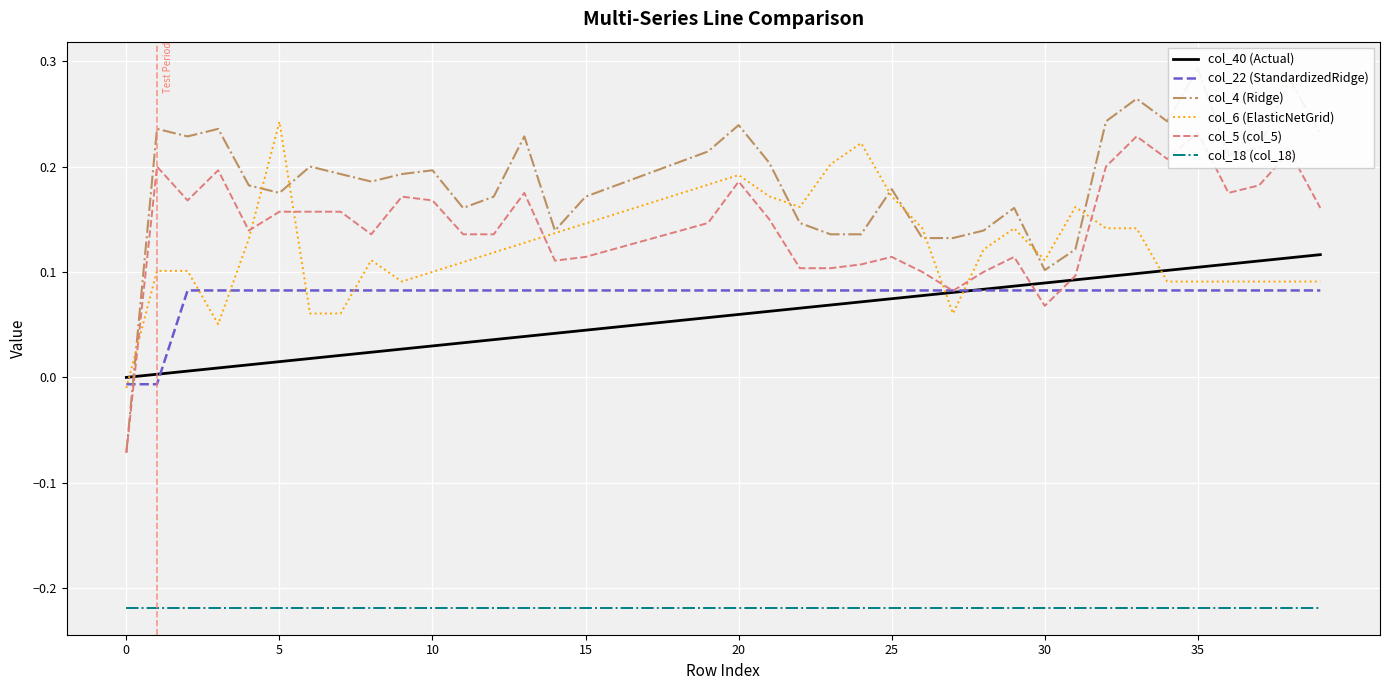

What is the difference between the maximum and minimum values in the col_22 (StandardizedRidge) series?

0.1